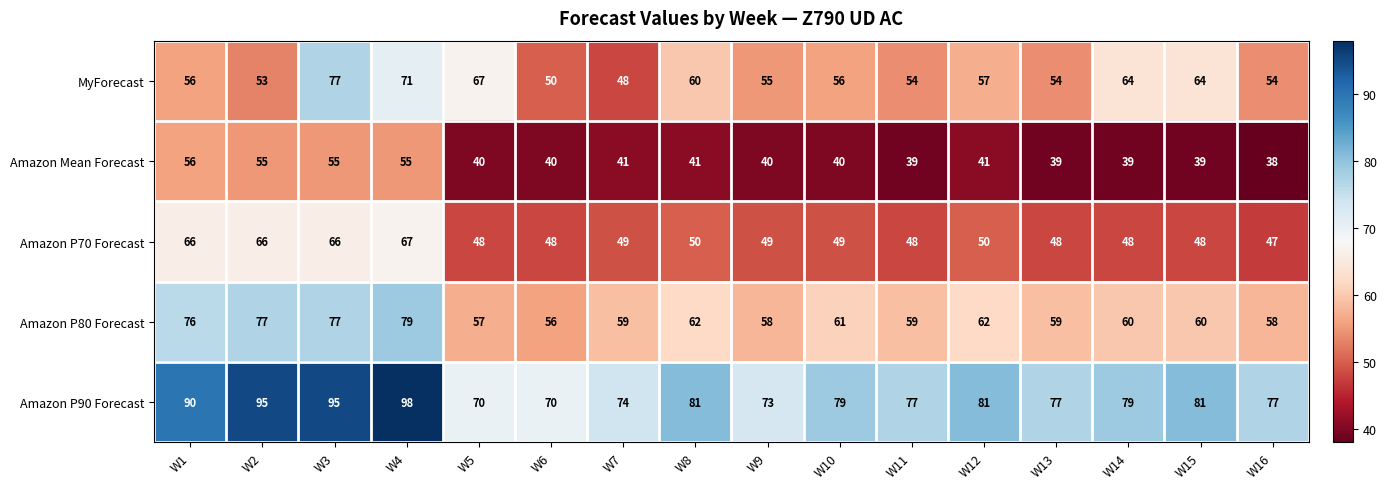

What value does the Amazon Mean Forecast series have at W10?

40